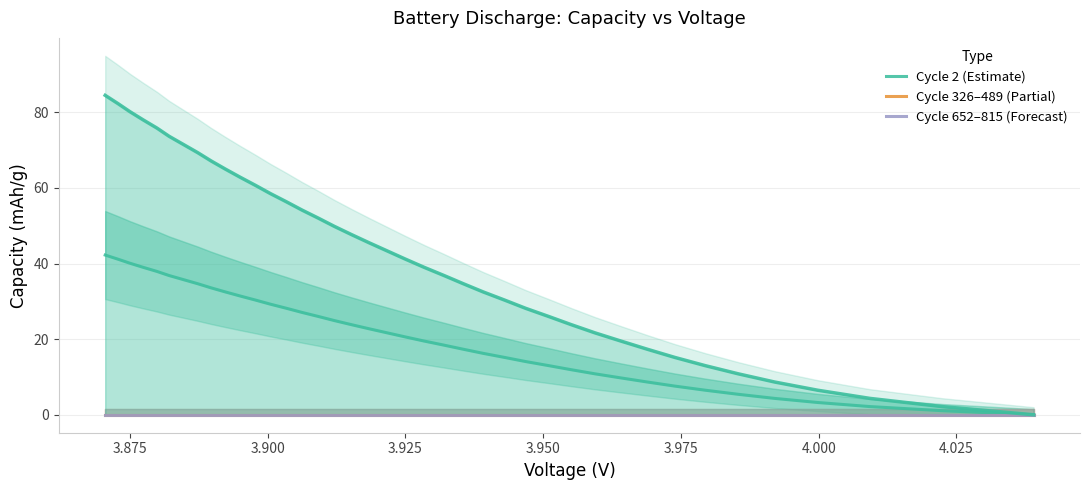

What is the average value of the Cycle 2 (Estimate) series?

21.1